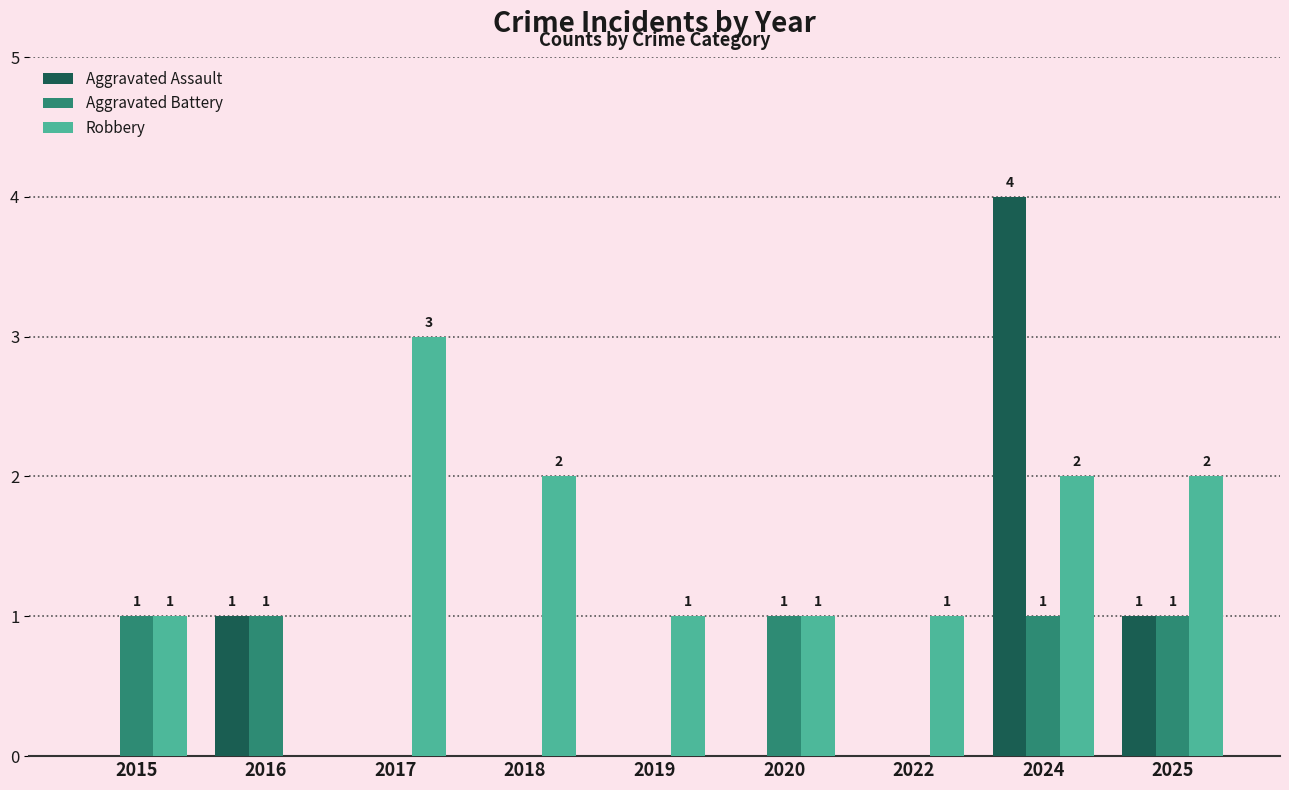

Which series has the largest total across all categories?

Robbery